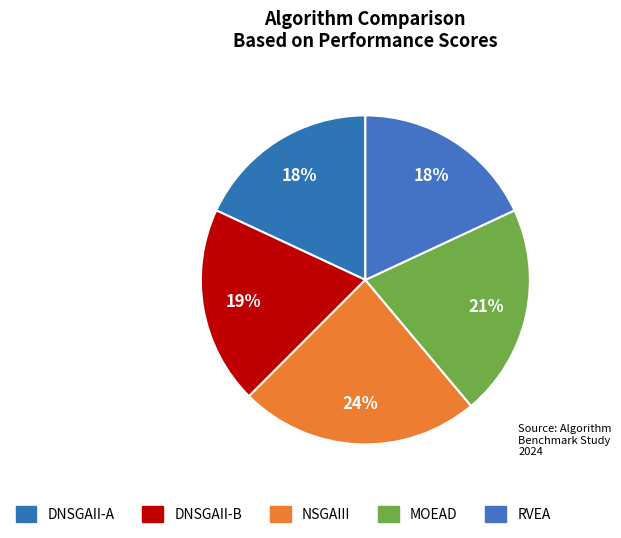

To the nearest percent, what is the difference between the DNSGAII-B and DNSGAII-A slice percentages?

1%